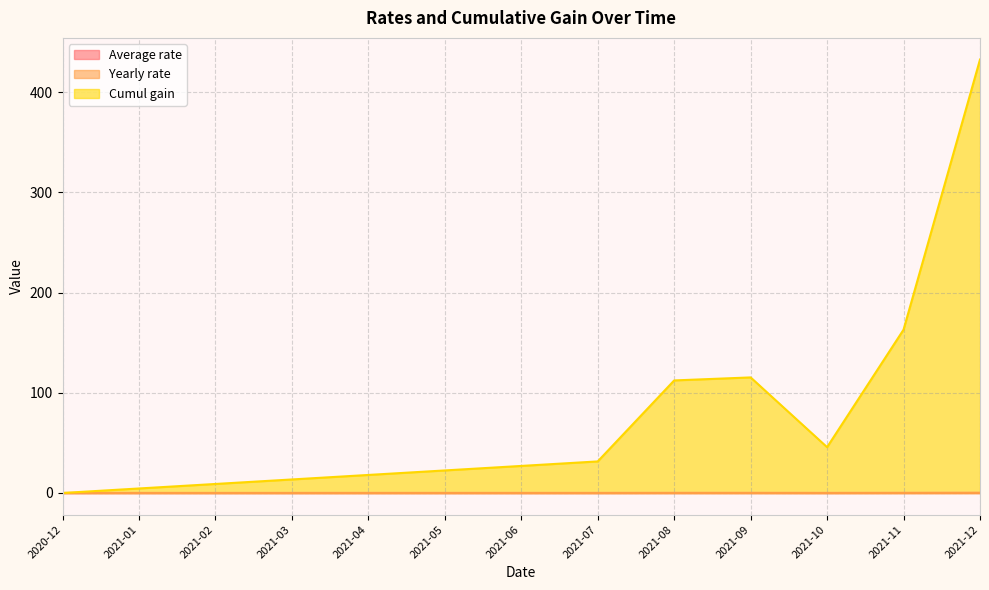

In Yearly rate, how many points are lower than both neighbors (excluding endpoints)?

2